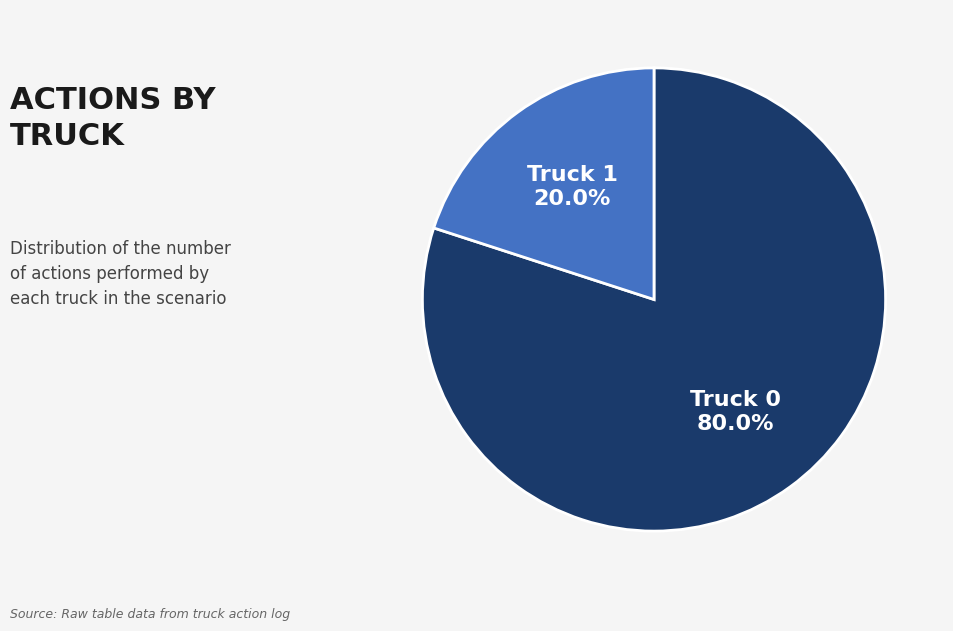

Is there a majority slice in this chart?

Yes